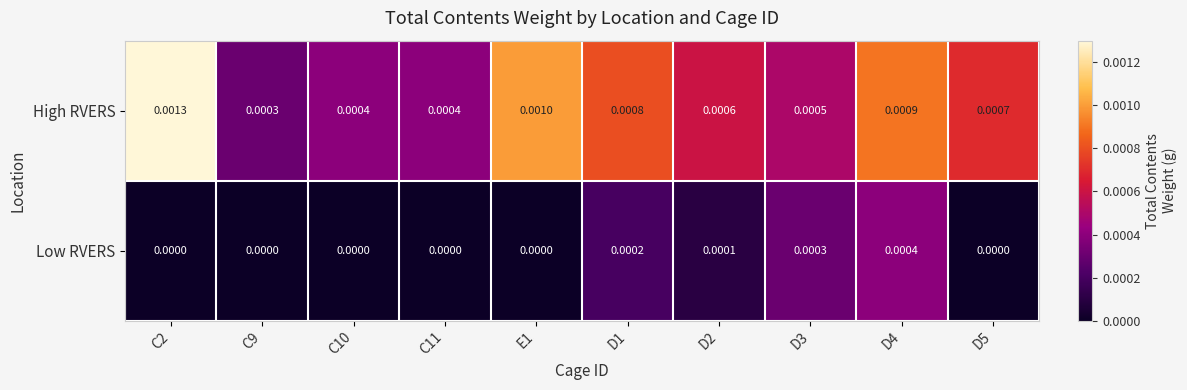

Which series has the largest total across all categories?

High RVERS